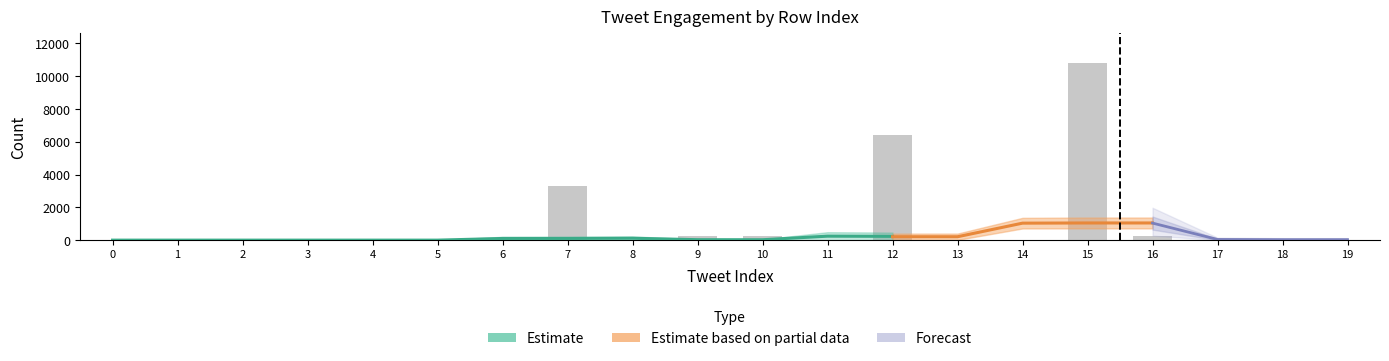

At which category is the sum across all series the highest?

15